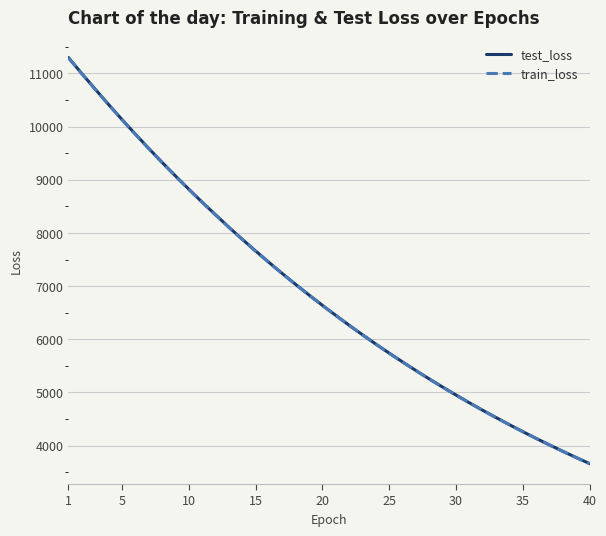

What is the lowest value of the test_loss series?

3660.1